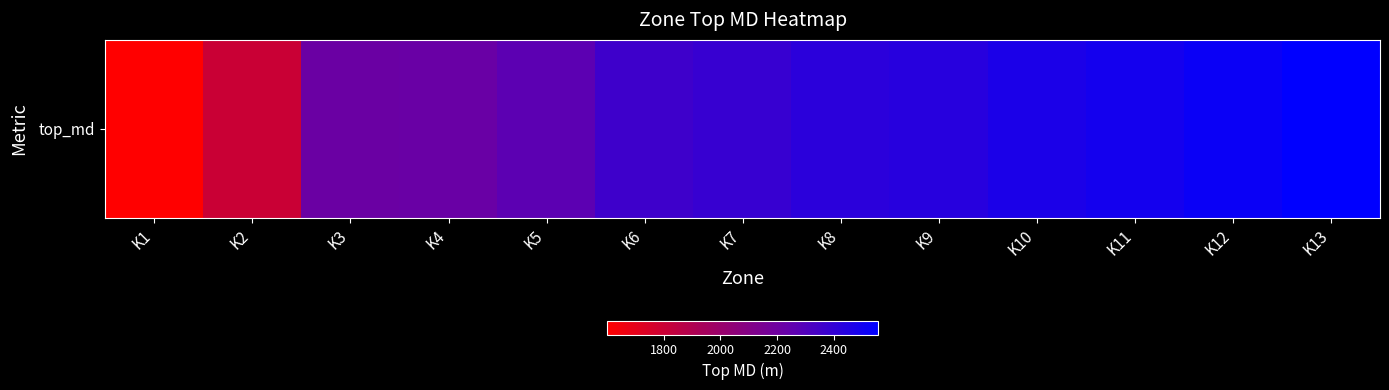

Approximately how many times larger is the value at K10 compared to K4?

1.1